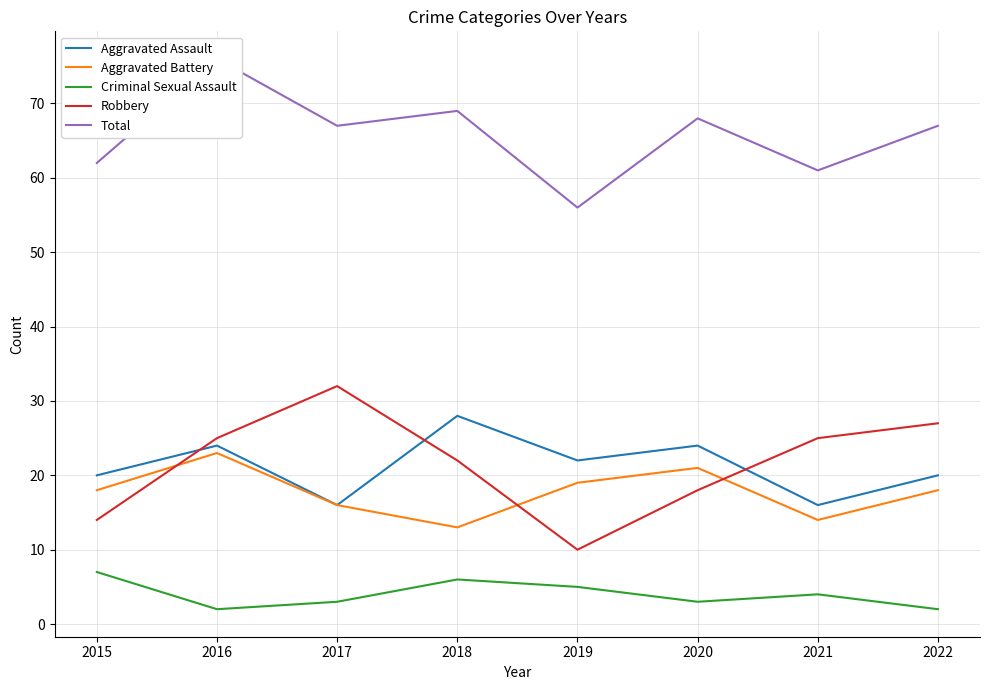

What is the lowest value of the Aggravated Battery series?

13